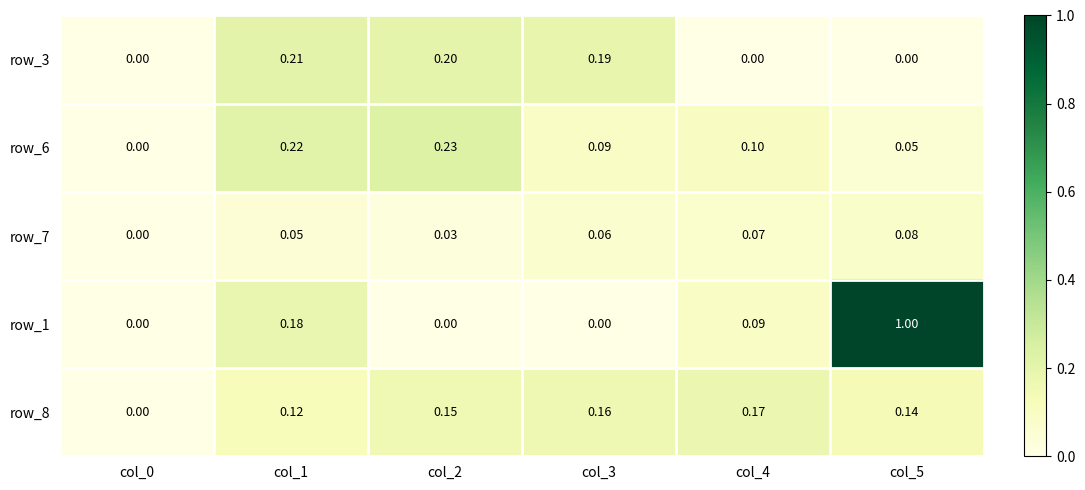

What is the average value of the row_1 series?

0.2